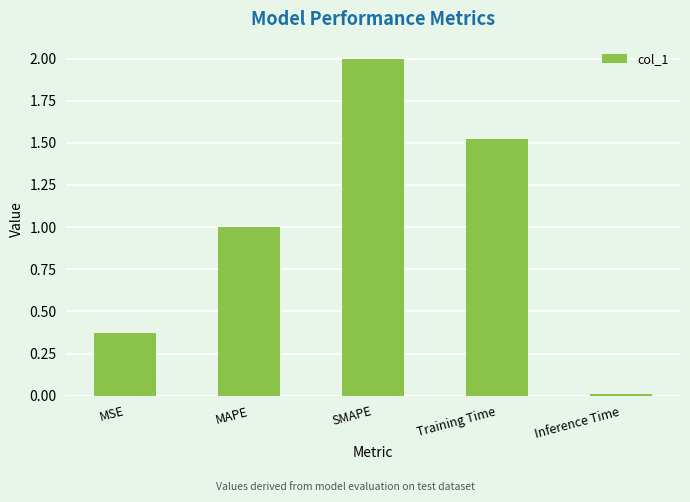

The chart shows a value of 0.0 at Inference Time. True or false?

True